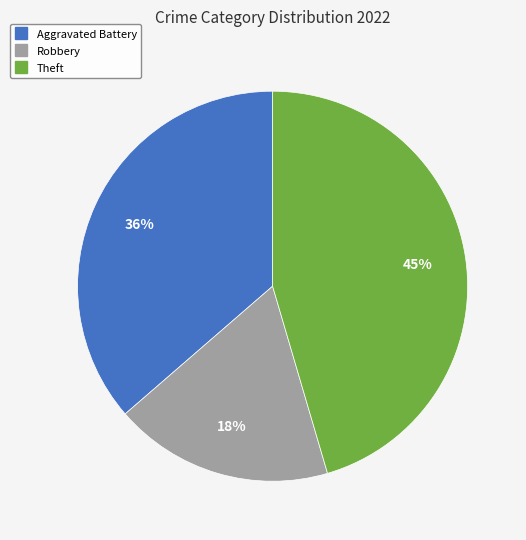

To the nearest percent, what is the average slice percentage?

33%